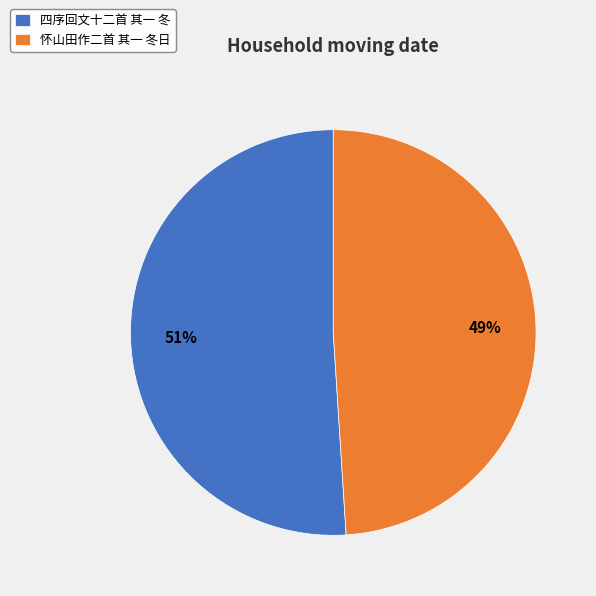

Which category has the smallest portion of the pie?

怀山田作二首 其一 冬日